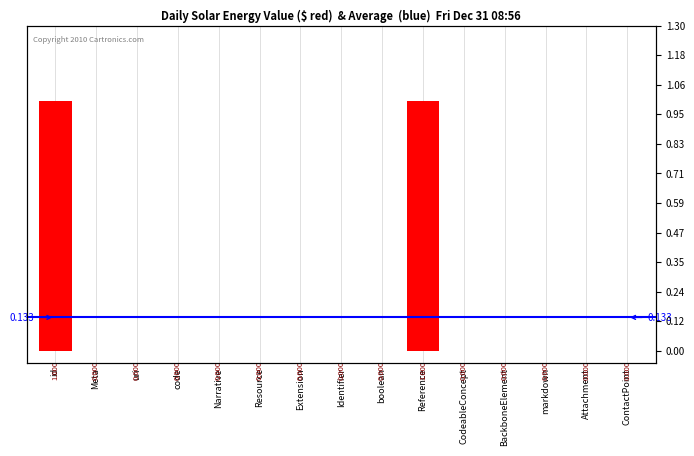

At which label is the value closest to 0?

Meta